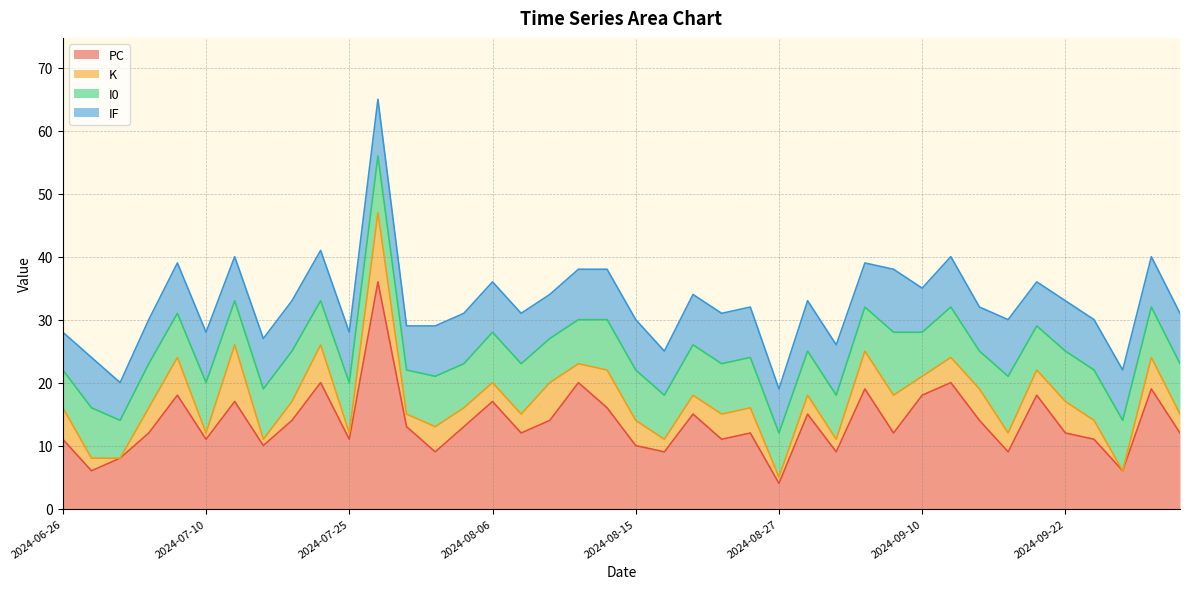

Reading right to left, extract all data points from this chart.

PC: 2024-10-02=12	2024-09-28=19	2024-09-26=6	2024-09-24=11	2024-09-22=12	2024-09-21=18	2024-09-19=9	2024-09-14=14	2024-09-11=20	2024-09-10=18	2024-09-06=12	2024-09-04=19	2024-08-31=9	2024-08-30=15	2024-08-27=4	2024-08-25=12	2024-08-21=11	2024-08-20=15	2024-08-18=9	2024-08-15=10	2024-08-14=16	2024-08-11=20	2024-08-10=14	2024-08-07=12	2024-08-06=17	2024-08-04=13	2024-08-03=9	2024-07-30=13	2024-07-28=36	2024-07-25=11	2024-07-24=20	2024-07-20=14	2024-07-14=10	2024-07-12=17	2024-07-10=11	2024-07-03=18	2024-07-02=12	2024-06-29=8	2024-06-28=6	2024-06-26=11
K: 2024-10-02=3	2024-09-28=5	2024-09-26=0	2024-09-24=3	2024-09-22=5	2024-09-21=4	2024-09-19=3	2024-09-14=5	2024-09-11=4	2024-09-10=3	2024-09-06=6	2024-09-04=6	2024-08-31=2	2024-08-30=3	2024-08-27=1	2024-08-25=4	2024-08-21=4	2024-08-20=3	2024-08-18=2	2024-08-15=4	2024-08-14=6	2024-08-11=3	2024-08-10=6	2024-08-07=3	2024-08-06=3	2024-08-04=3	2024-08-03=4	2024-07-30=2	2024-07-28=11	2024-07-25=1	2024-07-24=6	2024-07-20=3	2024-07-14=1	2024-07-12=9	2024-07-10=1	2024-07-03=6	2024-07-02=4	2024-06-29=0	2024-06-28=2	2024-06-26=5
I0: 2024-10-02=8	2024-09-28=8	2024-09-26=8	2024-09-24=8	2024-09-22=8	2024-09-21=7	2024-09-19=9	2024-09-14=6	2024-09-11=8	2024-09-10=7	2024-09-06=10	2024-09-04=7	2024-08-31=7	2024-08-30=7	2024-08-27=7	2024-08-25=8	2024-08-21=8	2024-08-20=8	2024-08-18=7	2024-08-15=8	2024-08-14=8	2024-08-11=7	2024-08-10=7	2024-08-07=8	2024-08-06=8	2024-08-04=7	2024-08-03=8	2024-07-30=7	2024-07-28=9	2024-07-25=8	2024-07-24=7	2024-07-20=8	2024-07-14=8	2024-07-12=7	2024-07-10=8	2024-07-03=7	2024-07-02=7	2024-06-29=6	2024-06-28=8	2024-06-26=6
IF: 2024-10-02=8	2024-09-28=8	2024-09-26=8	2024-09-24=8	2024-09-22=8	2024-09-21=7	2024-09-19=9	2024-09-14=7	2024-09-11=8	2024-09-10=7	2024-09-06=10	2024-09-04=7	2024-08-31=8	2024-08-30=8	2024-08-27=7	2024-08-25=8	2024-08-21=8	2024-08-20=8	2024-08-18=7	2024-08-15=8	2024-08-14=8	2024-08-11=8	2024-08-10=7	2024-08-07=8	2024-08-06=8	2024-08-04=8	2024-08-03=8	2024-07-30=7	2024-07-28=9	2024-07-25=8	2024-07-24=8	2024-07-20=8	2024-07-14=8	2024-07-12=7	2024-07-10=8	2024-07-03=8	2024-07-02=7	2024-06-29=6	2024-06-28=8	2024-06-26=6